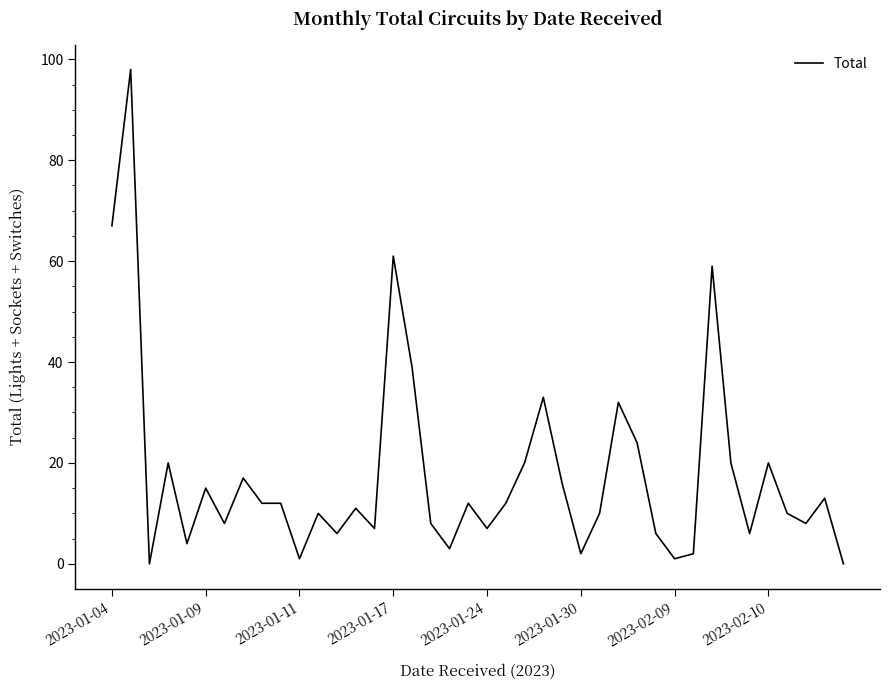

What is the maximum value shown in the chart?

98